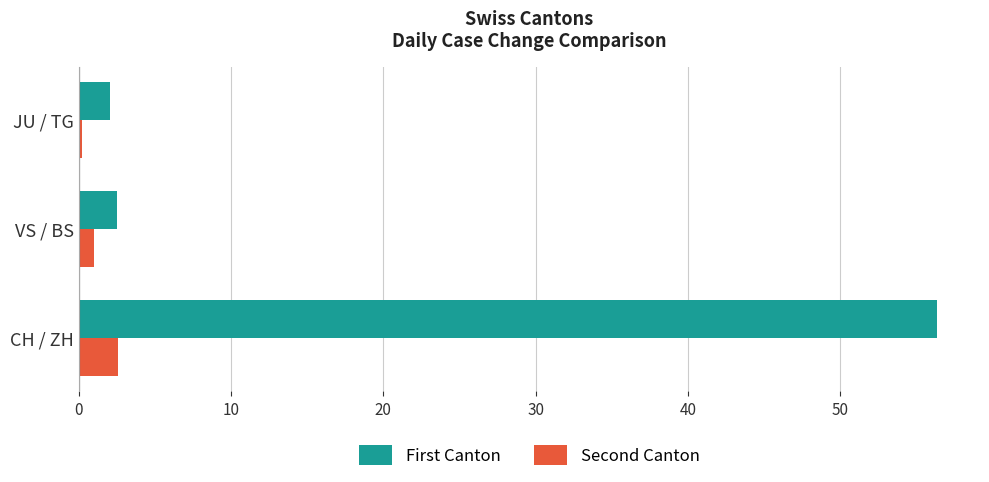

What is the average value of the First Canton series?

20.3